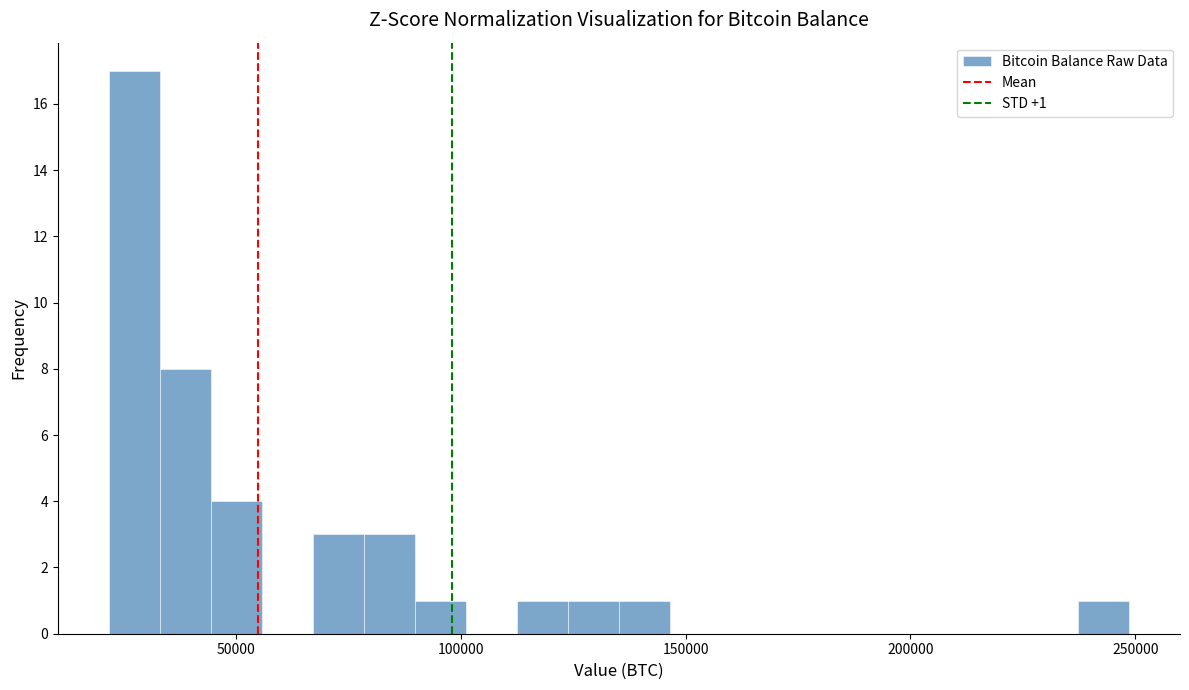

Around what value on the x-axis is the tallest bar? Give the approximate position of its centre, as read against the axis.

25000